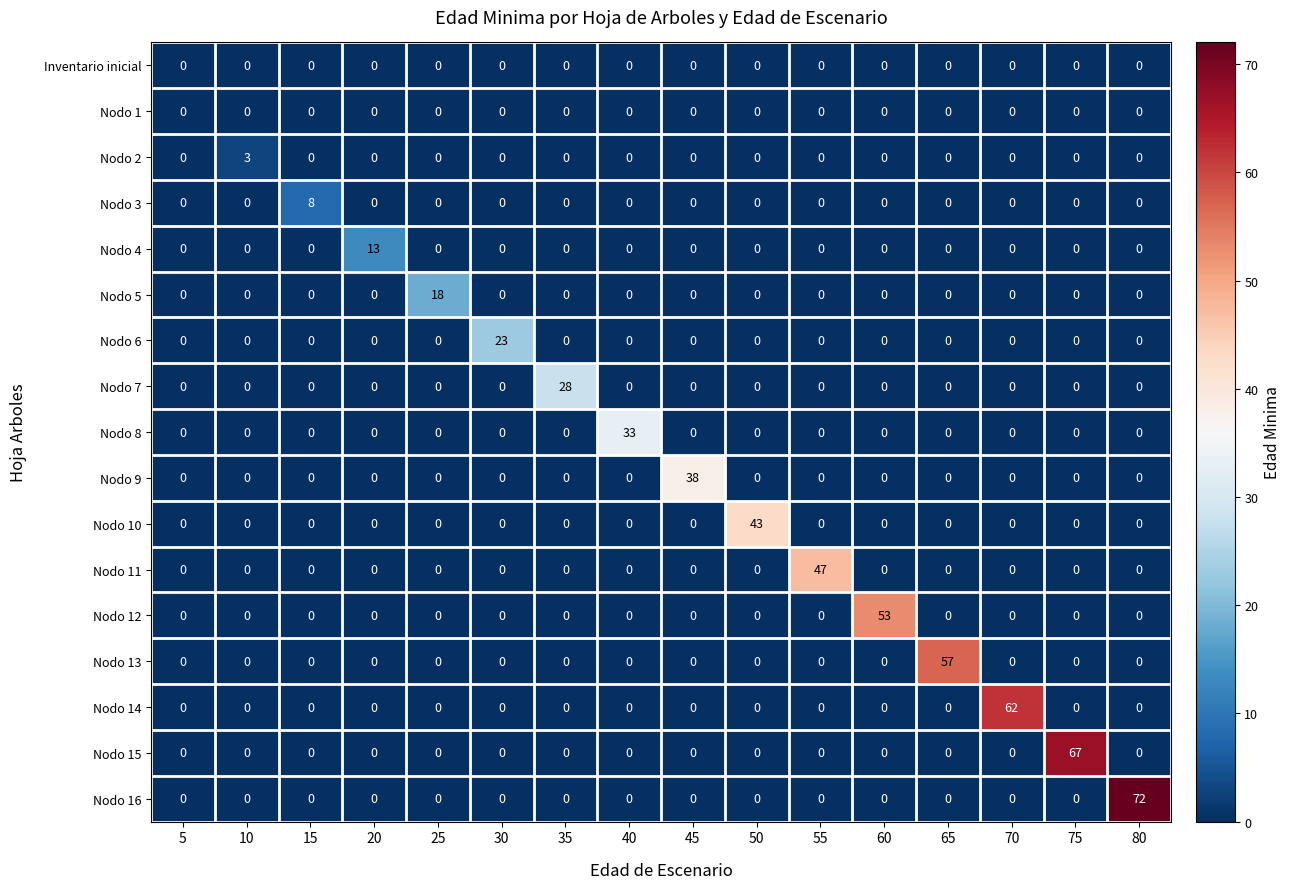

The Nodo 12 series shows 0 at 55. True or false?

True